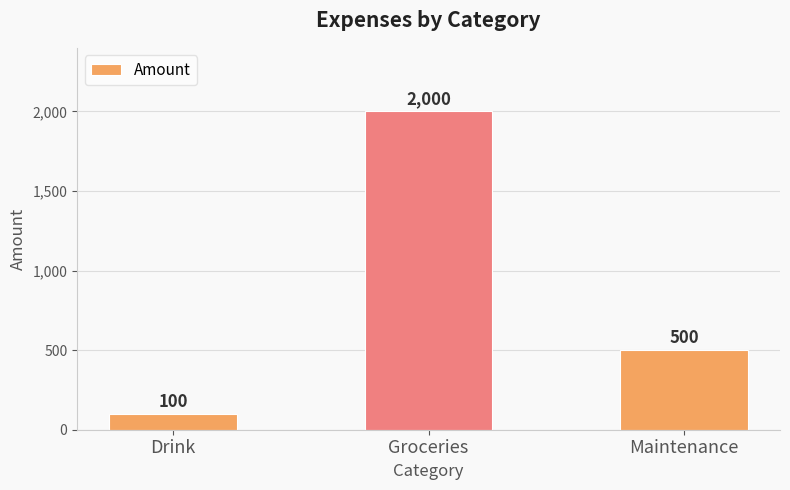

Where is the data nearest to the value 1050?

Maintenance